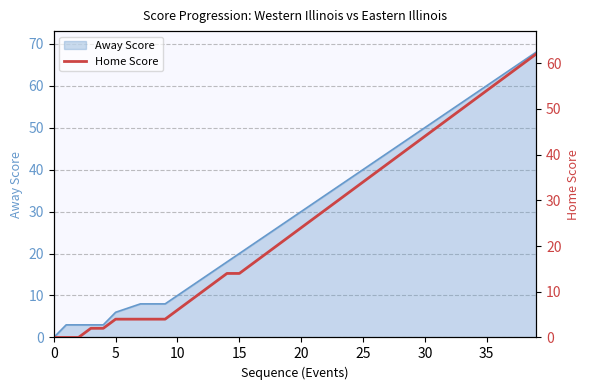

At which category does the chart reach its peak across all series?

39